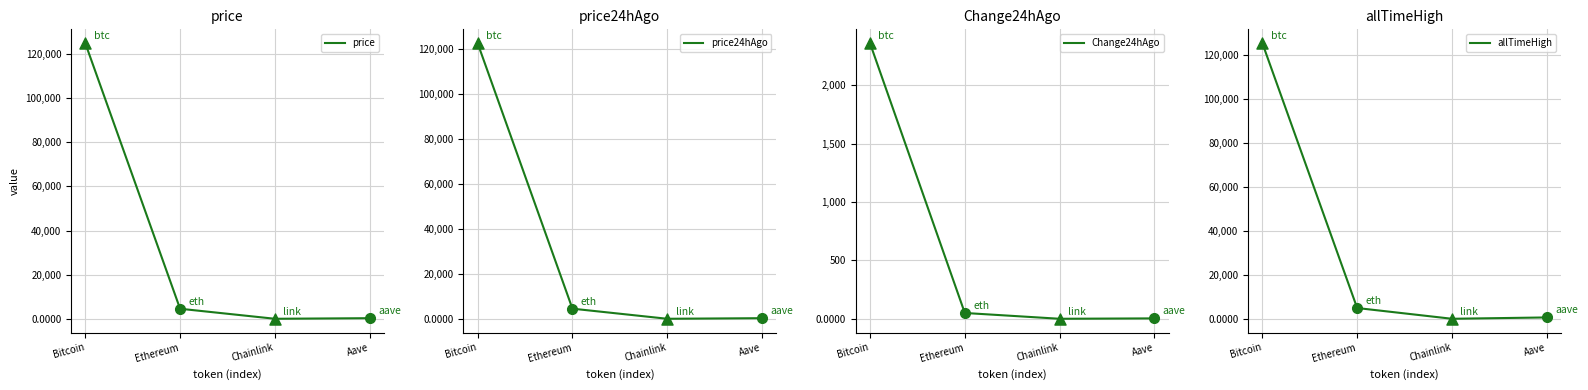

Which series has the widest spread of Y values?

allTimeHigh